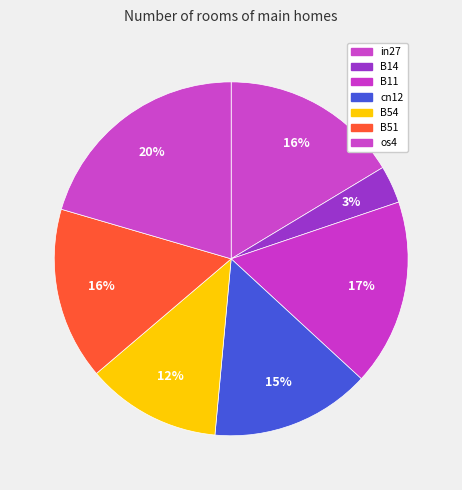

What percentage is the os4 slice, to the nearest percent?

20%